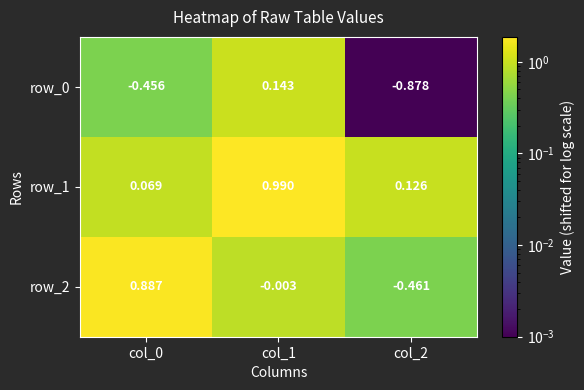

What is the total value across all series at col_2?

-1.2